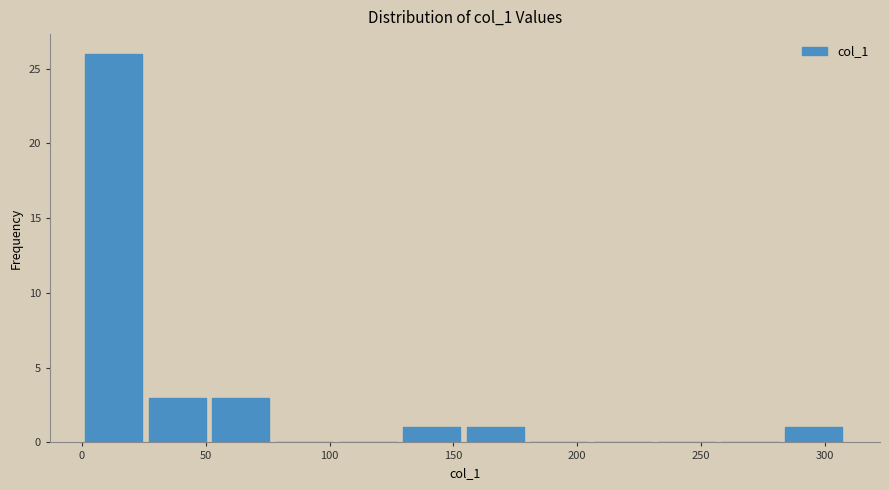

Which range on the x-axis has the tallest bar?

0 to 25